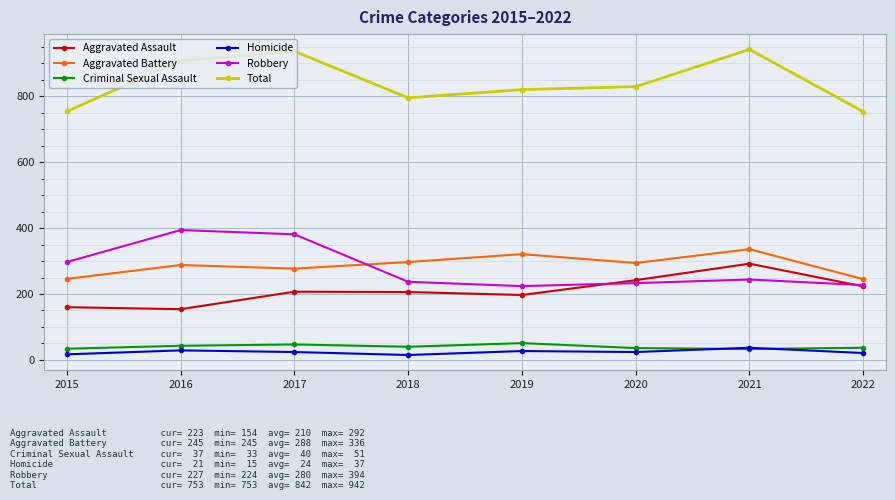

True or false: Homicide and Aggravated Battery cross at least once.

False